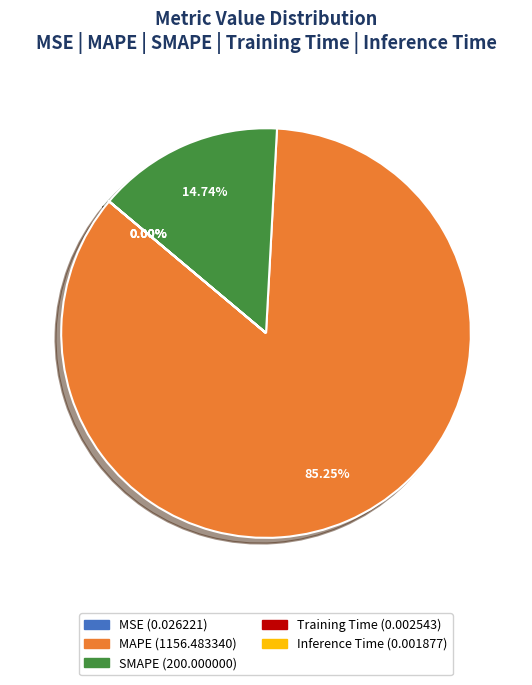

Which slice is the largest?

MAPE